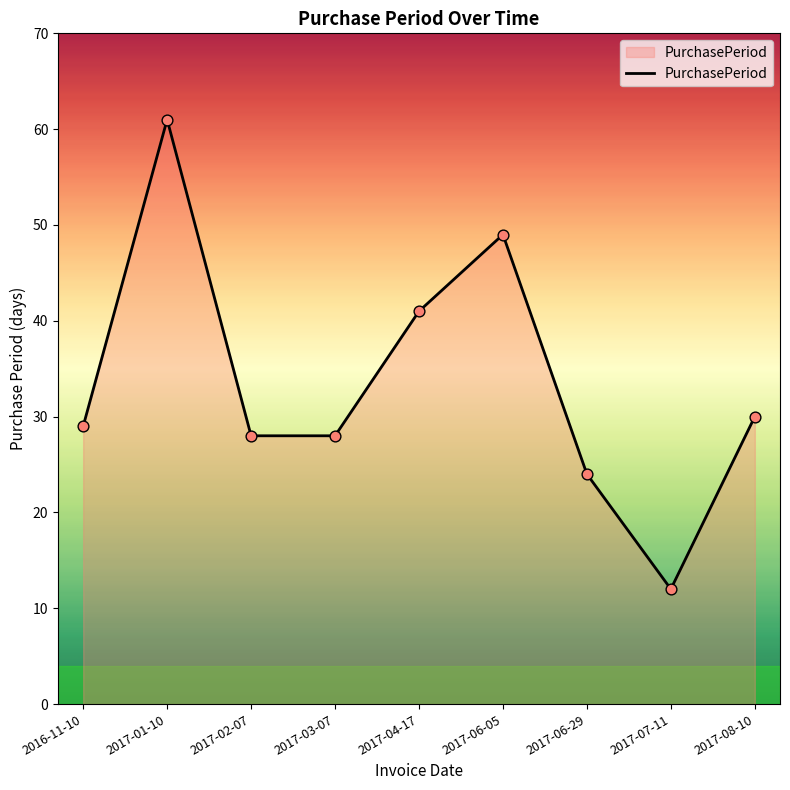

Approximately how many times larger is the value at 2017-04-17 compared to 2016-11-10?

1.4